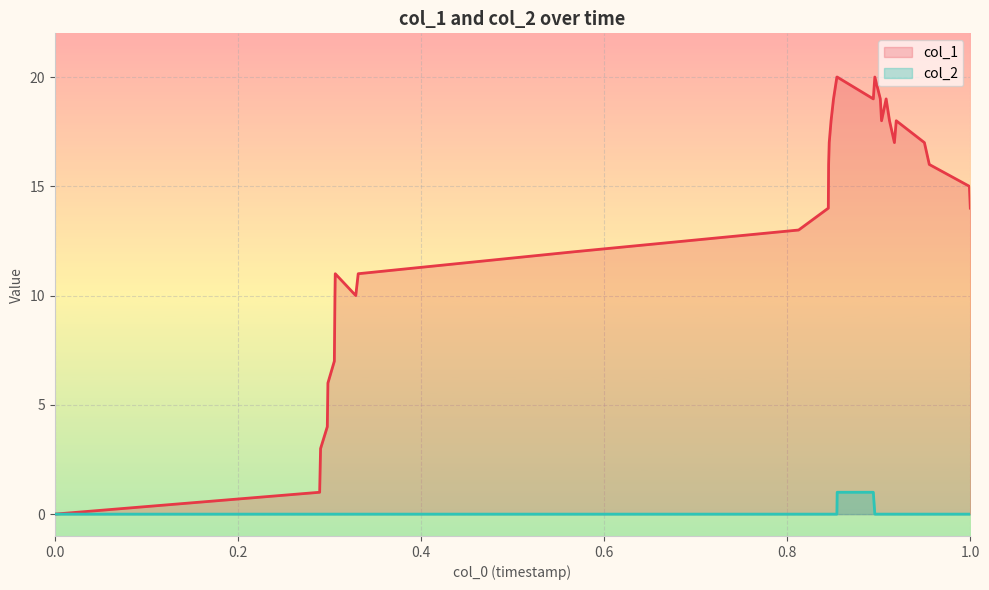

Which series has the largest total across all categories?

col_1